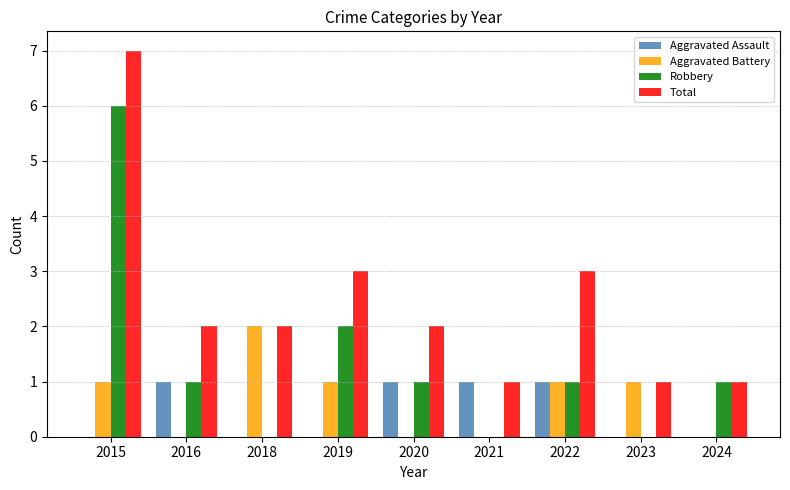

What is the total value across all series at 2016?

4